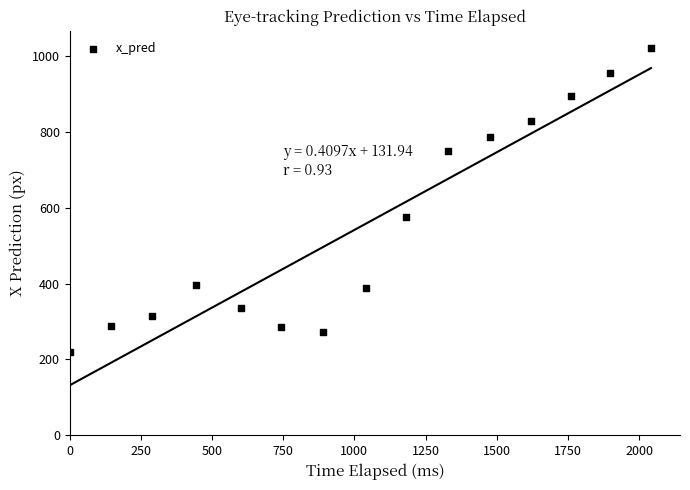

What Y value in the scatter plot is closest to 621?

574.6